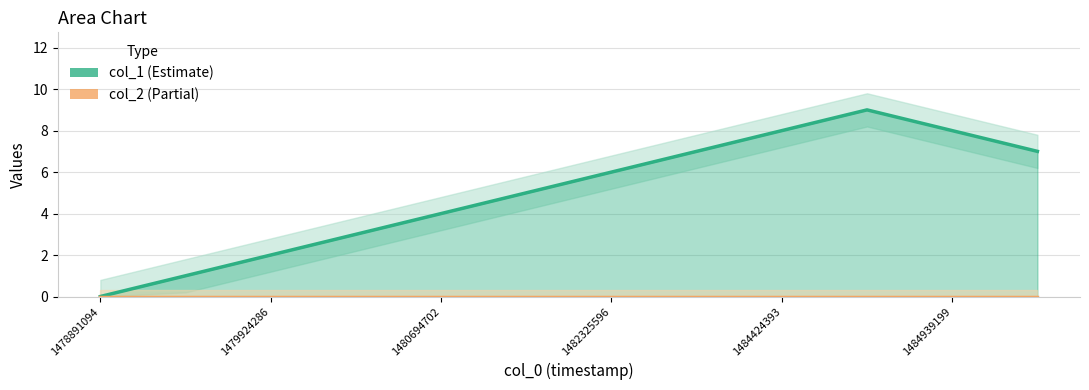

How many lines are shown in the chart?

1